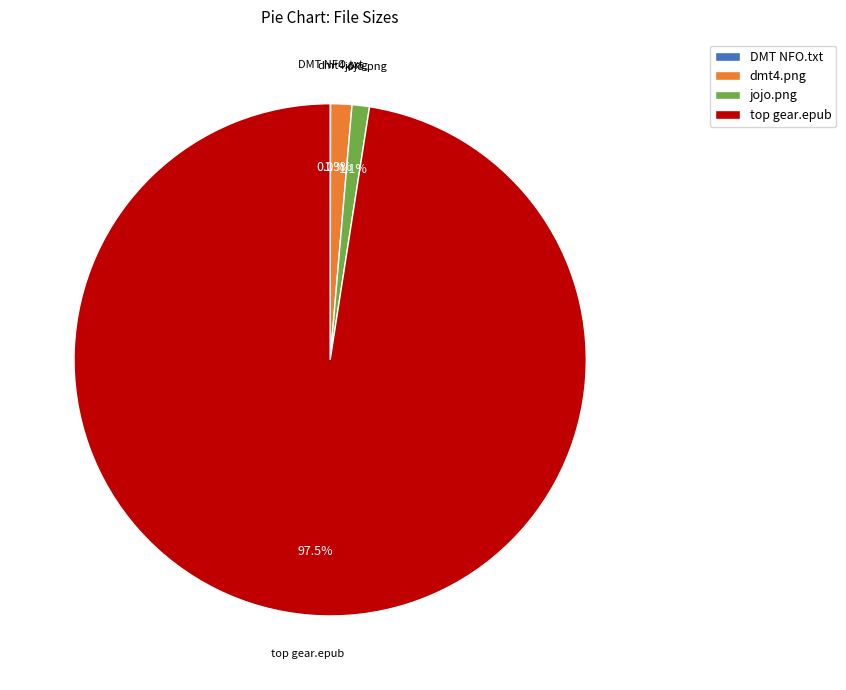

To the nearest percent, what is the average slice percentage?

25%